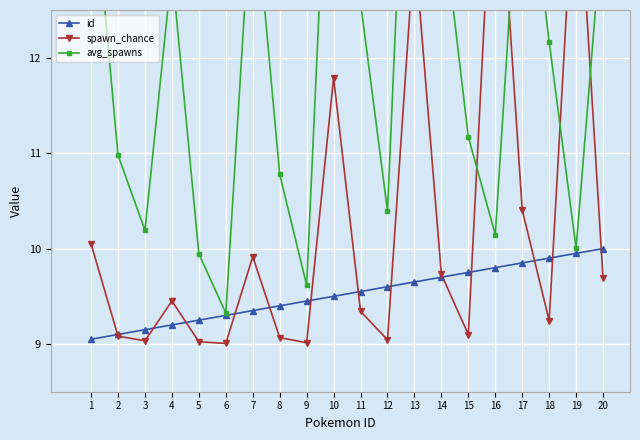

Read the id value at 7.

9.3